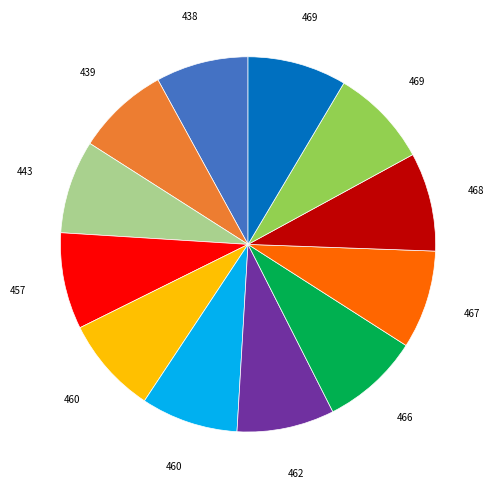

Is there a majority slice in this chart?

No